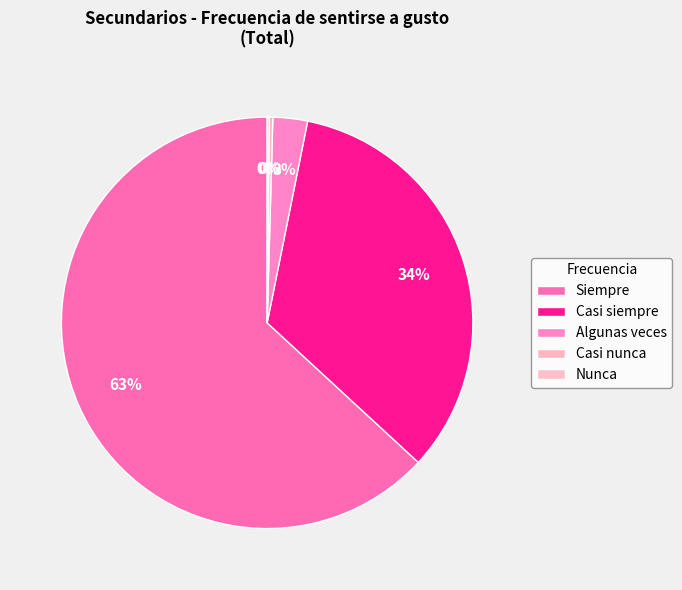

Does Siempre represent more than half of the total?

Yes